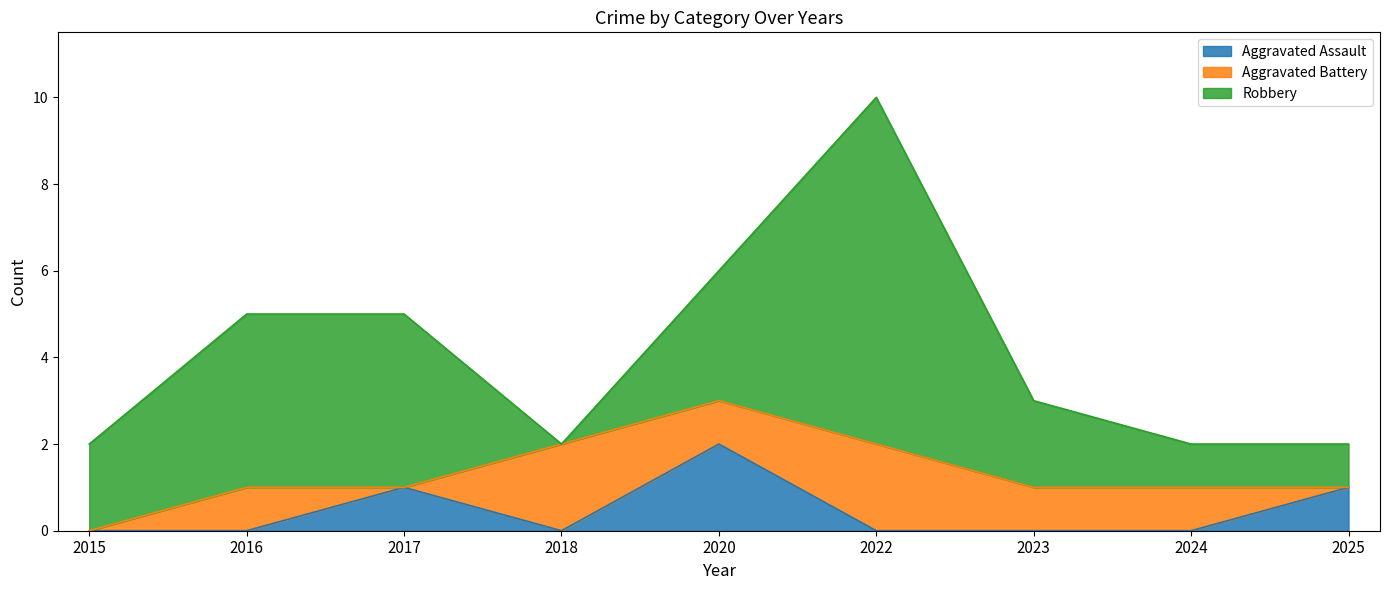

The value of Robbery at 2015 is 3. True or false?

False